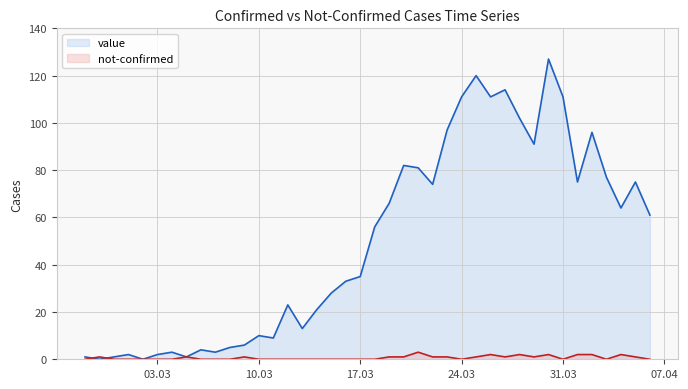

Rank the series by their average value, from lowest to highest.

not-confirmed, value